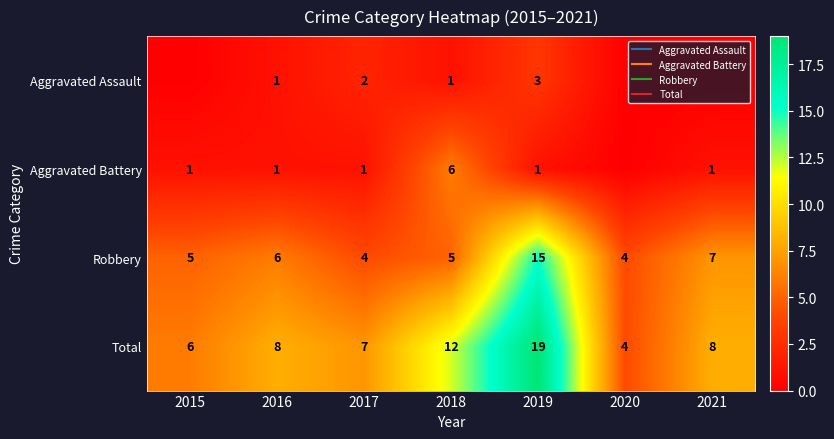

Which label corresponds to the largest value in the chart?

2019